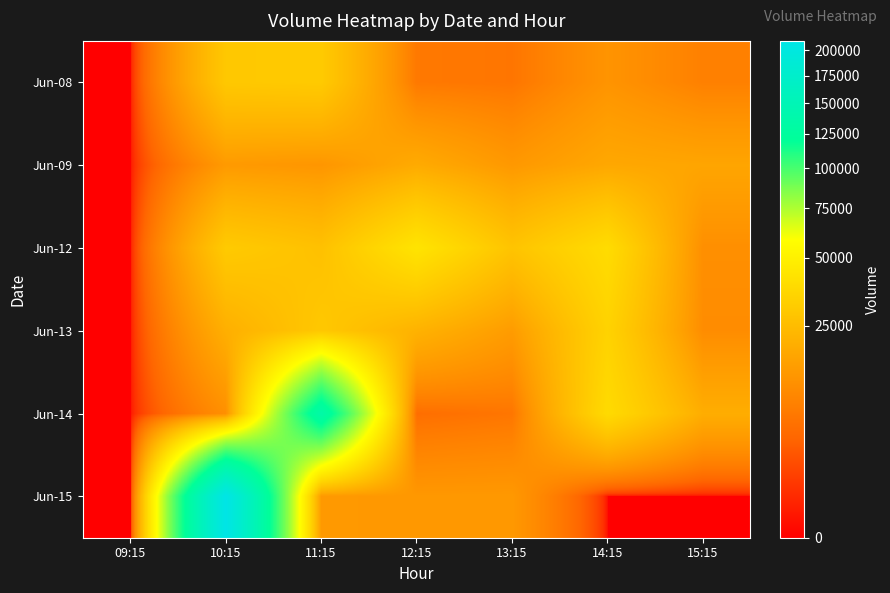

Which series has the largest range (max minus min)?

Jun-15